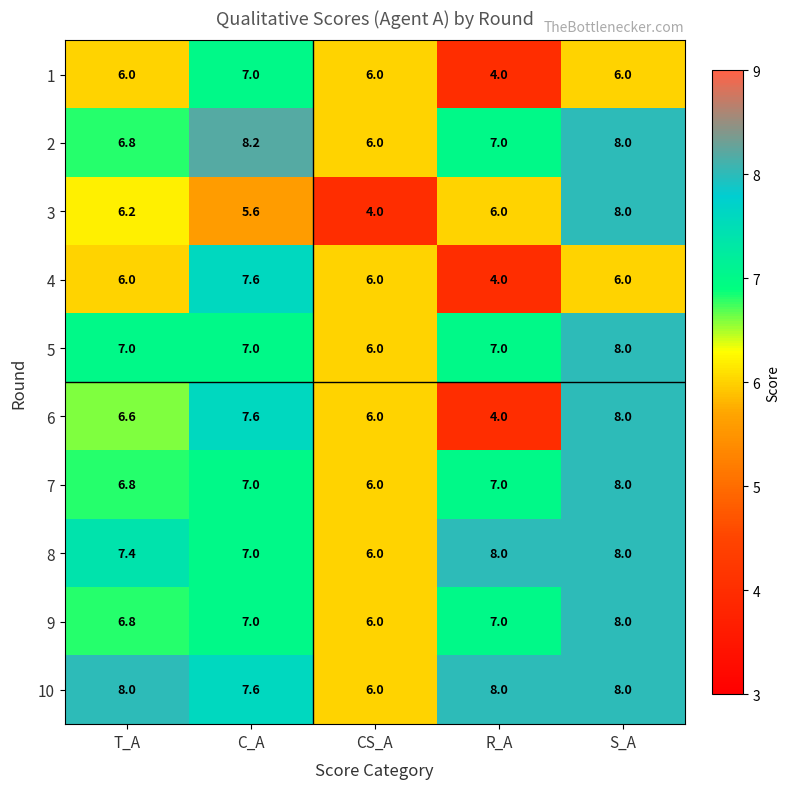

Which category has the lowest value in the 8 series?

CS_A